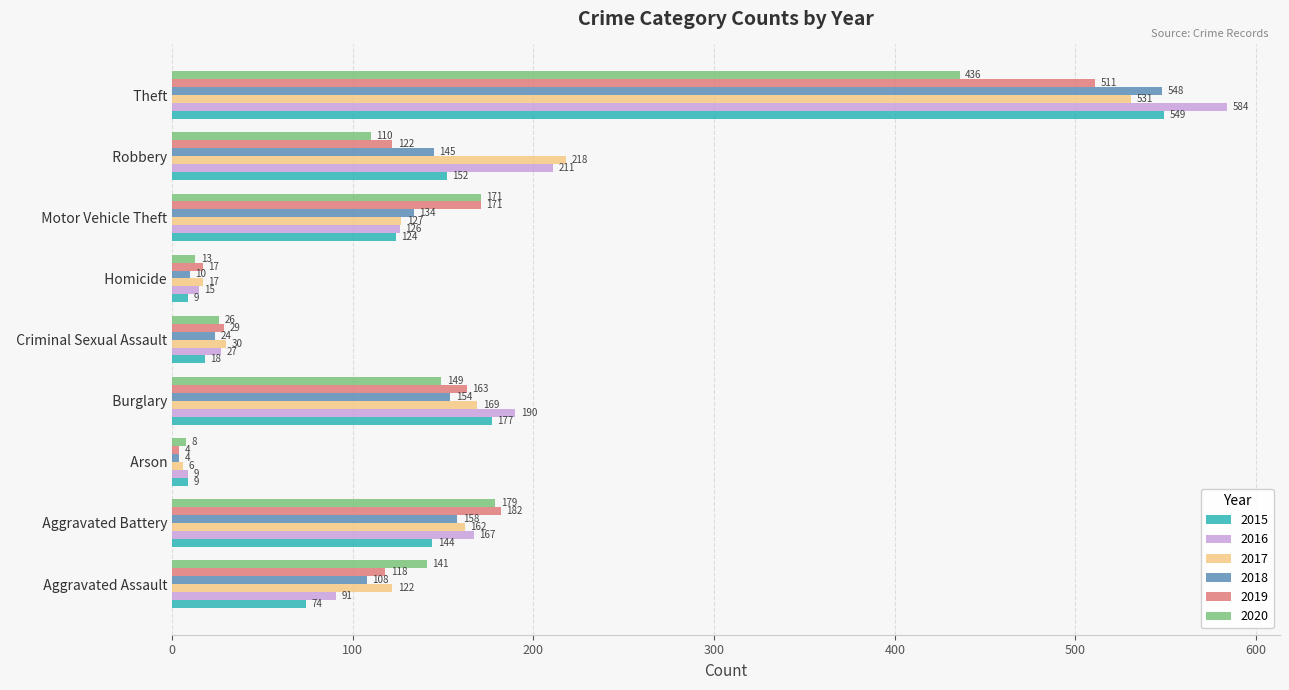

At which category is the sum across all series the highest?

  Theft